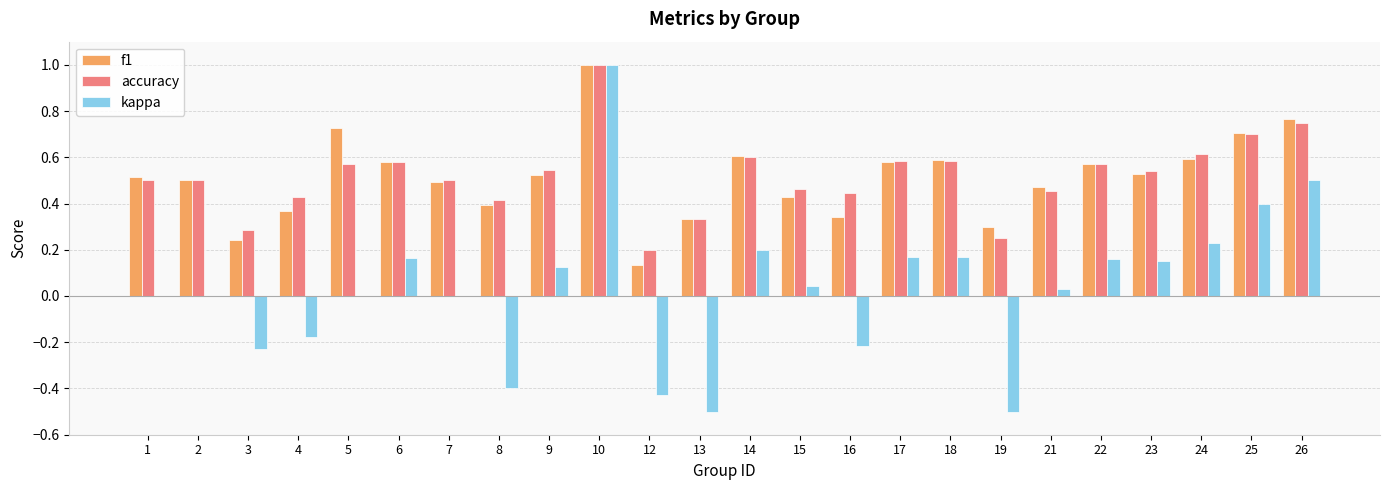

What is the maximum value for f1?

1.0